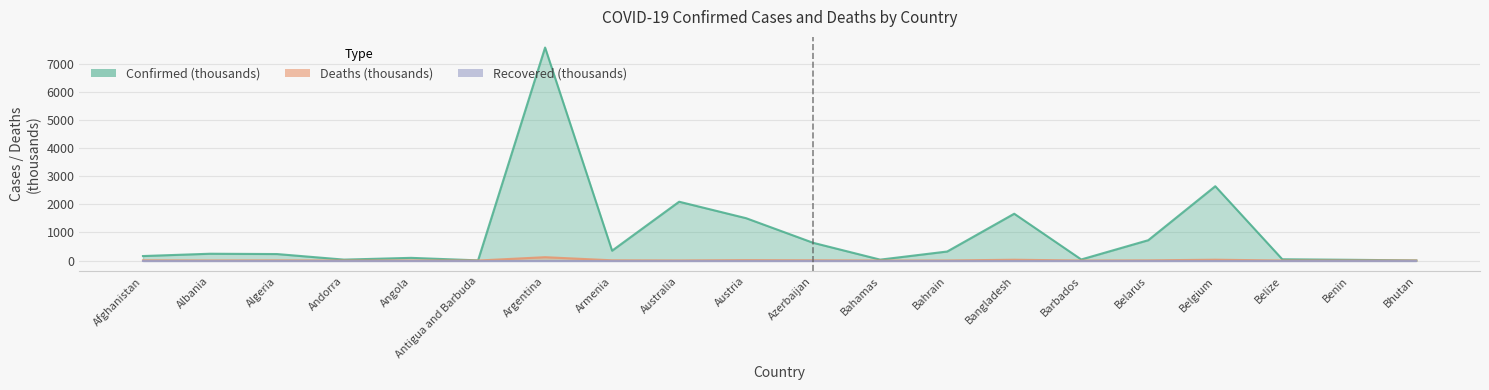

At which category is the sum across all series the highest?

Argentina